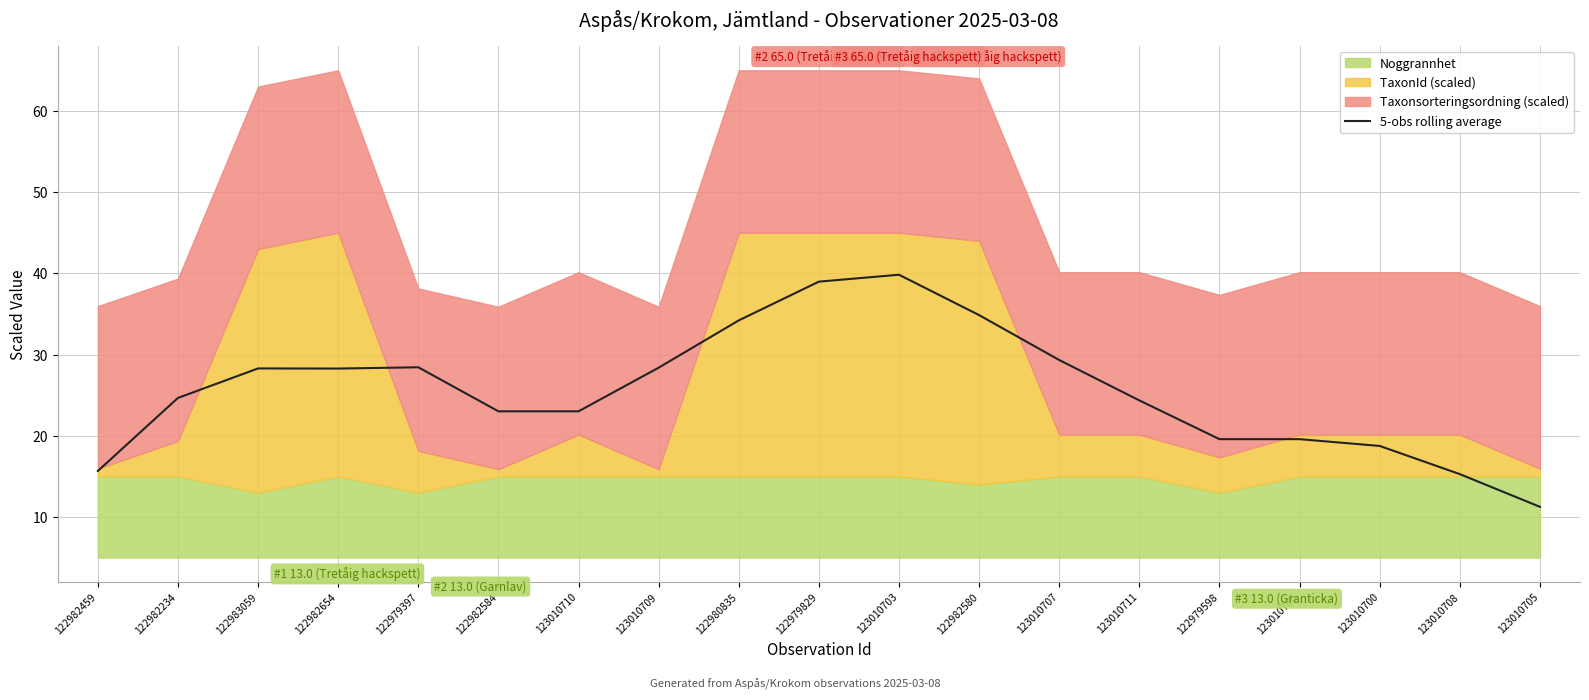

Which label corresponds to the largest value in the chart?

123010703